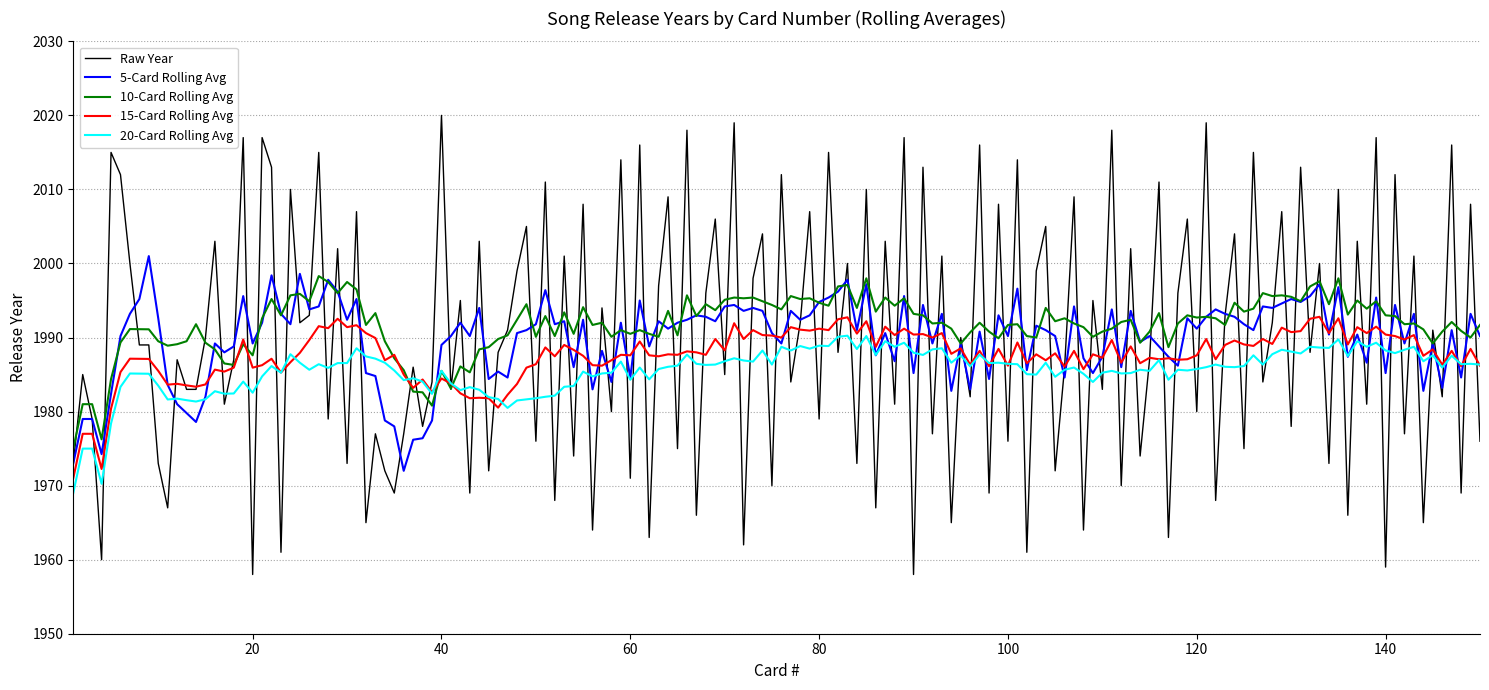

What is the minimum value for 5-Card Rolling Avg?

1972.0